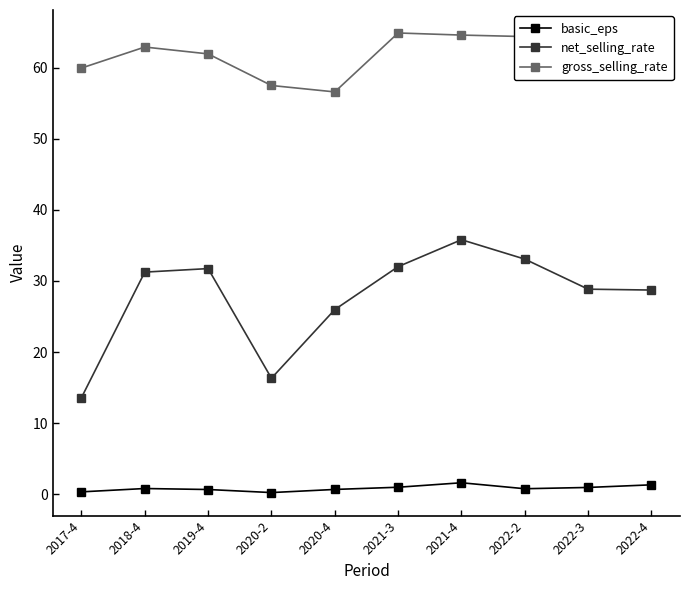

How many values in the net_selling_rate series exceed 31?

5